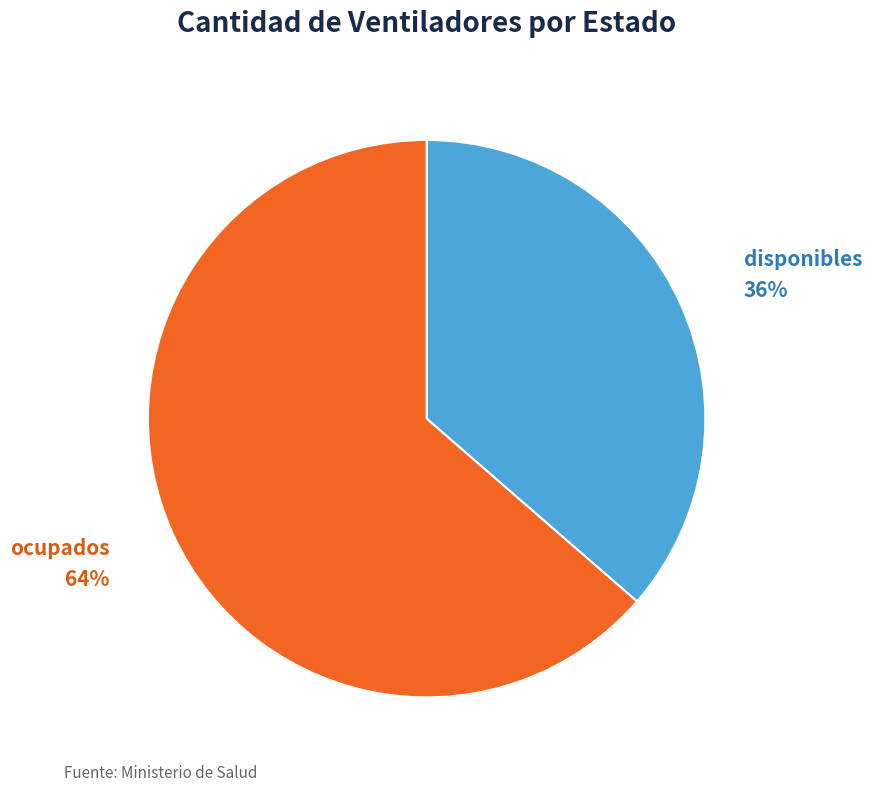

What is the ratio of the value at disponibles to the value at ocupados?

0.6